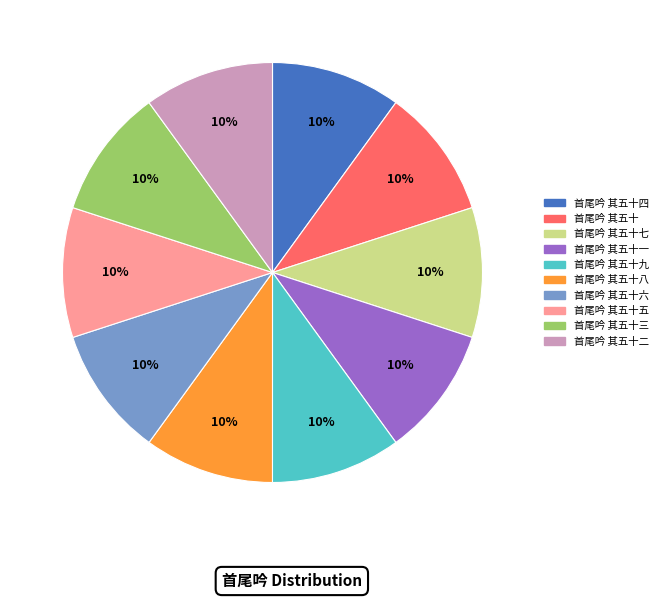

To the nearest percent, what portion does 首尾吟 其五十二 represent?

10%